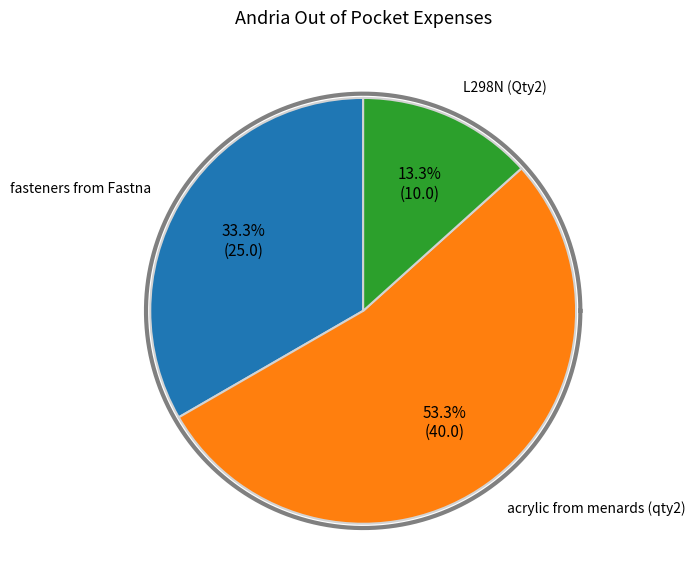

The L298N (Qty2) slice represents 13% of the pie. True or false?

True